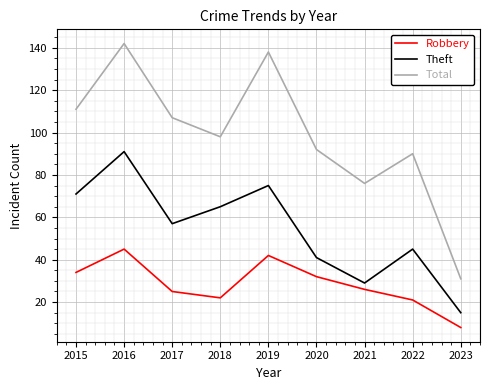

What are all the series names shown in the legend?

Robbery, Theft, Total